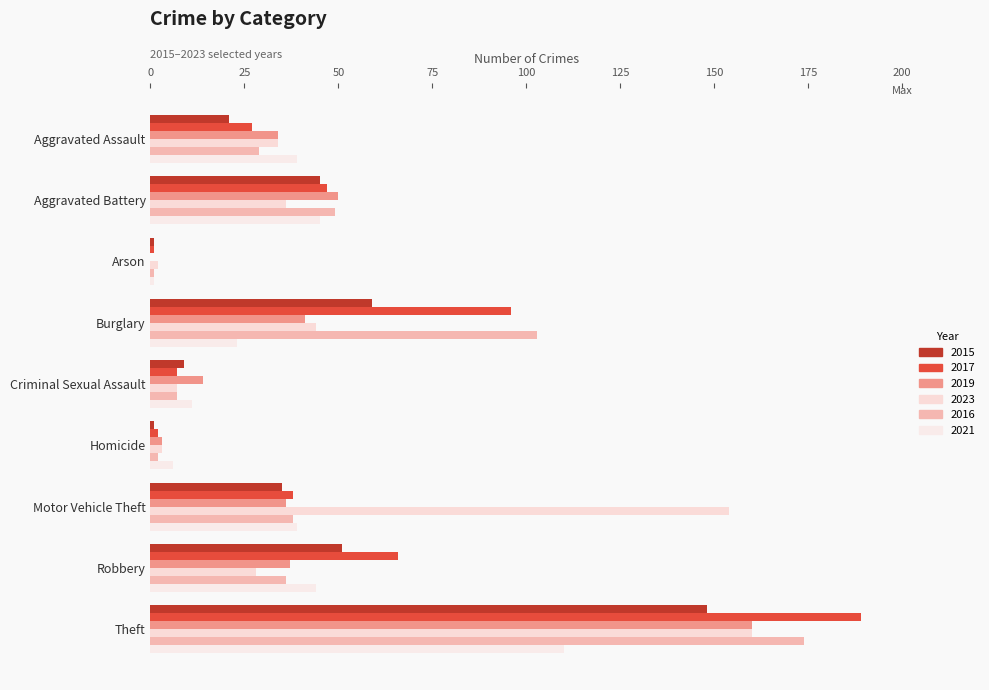

Which series has the largest range (max minus min)?

2017